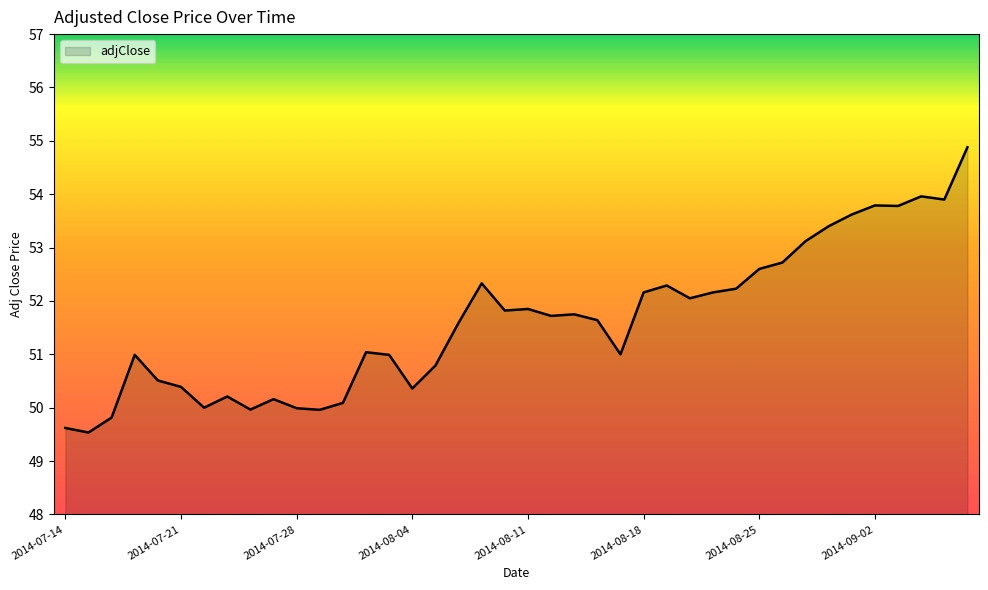

What is the maximum value shown in the chart?

54.9